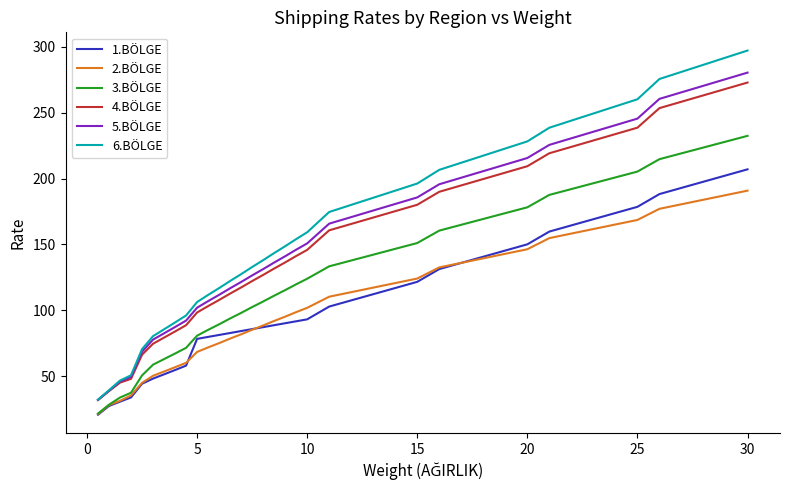

What is the maximum value for 1.BÖLGE?

207.0